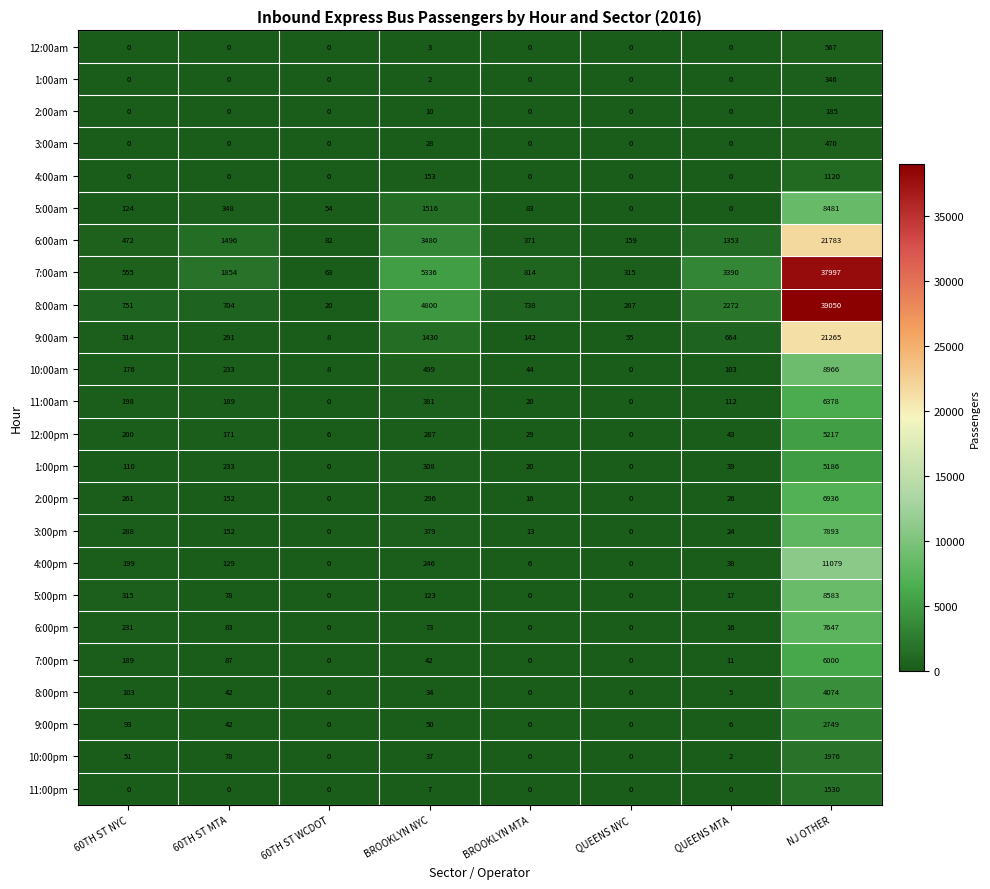

Rank the categories by 10:00am value from lowest to highest.

QUEENS NYC, 60TH ST WCDOT, BROOKLYN MTA, QUEENS MTA, 60TH ST NYC, 60TH ST MTA, BROOKLYN NYC, NJ OTHER